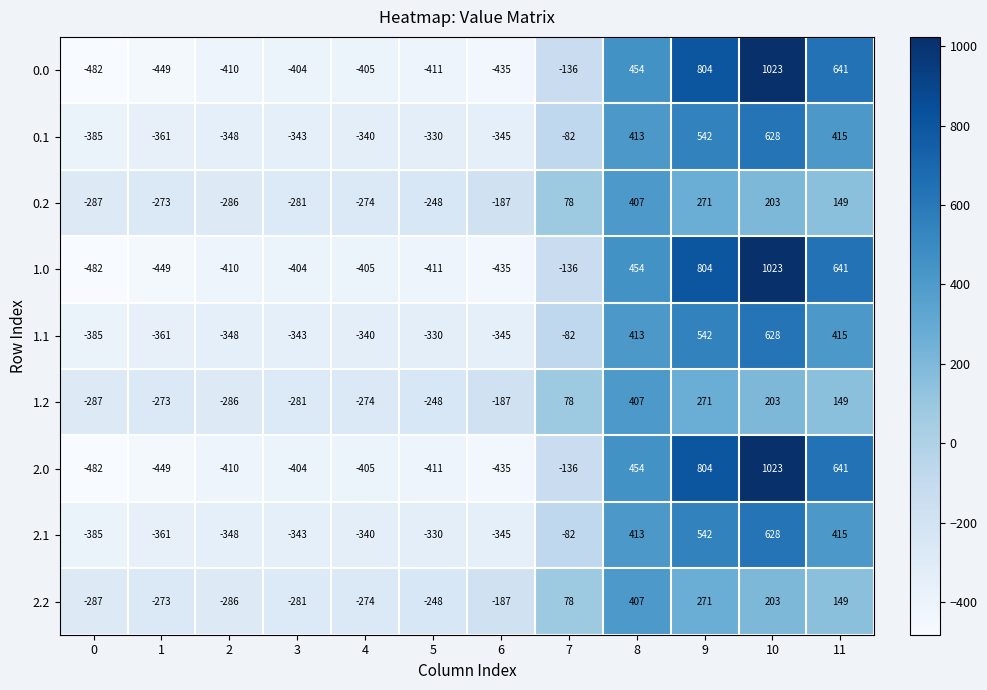

List the labels in order of 1.0 value, smallest first.

0, 1, 6, 5, 2, 4, 3, 7, 8, 11, 9, 10